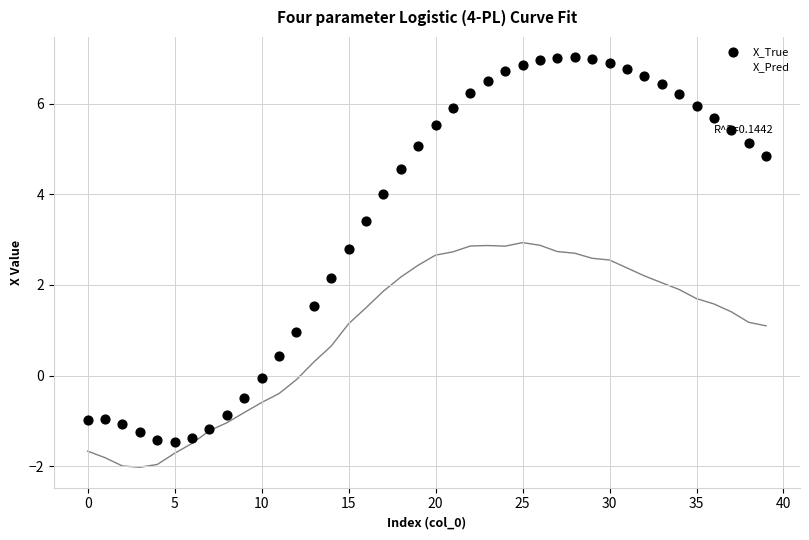

Which series reaches the maximum Y coordinate?

X_True